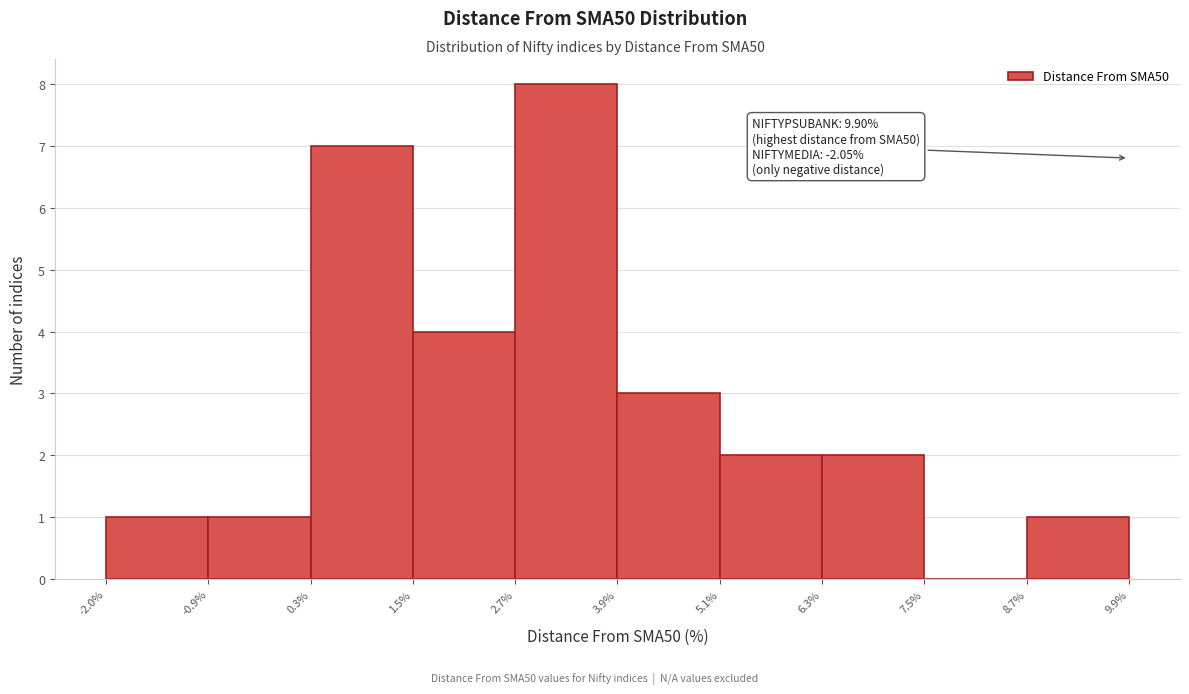

Which range on the x-axis has the tallest bar?

2.7% to 3.9%